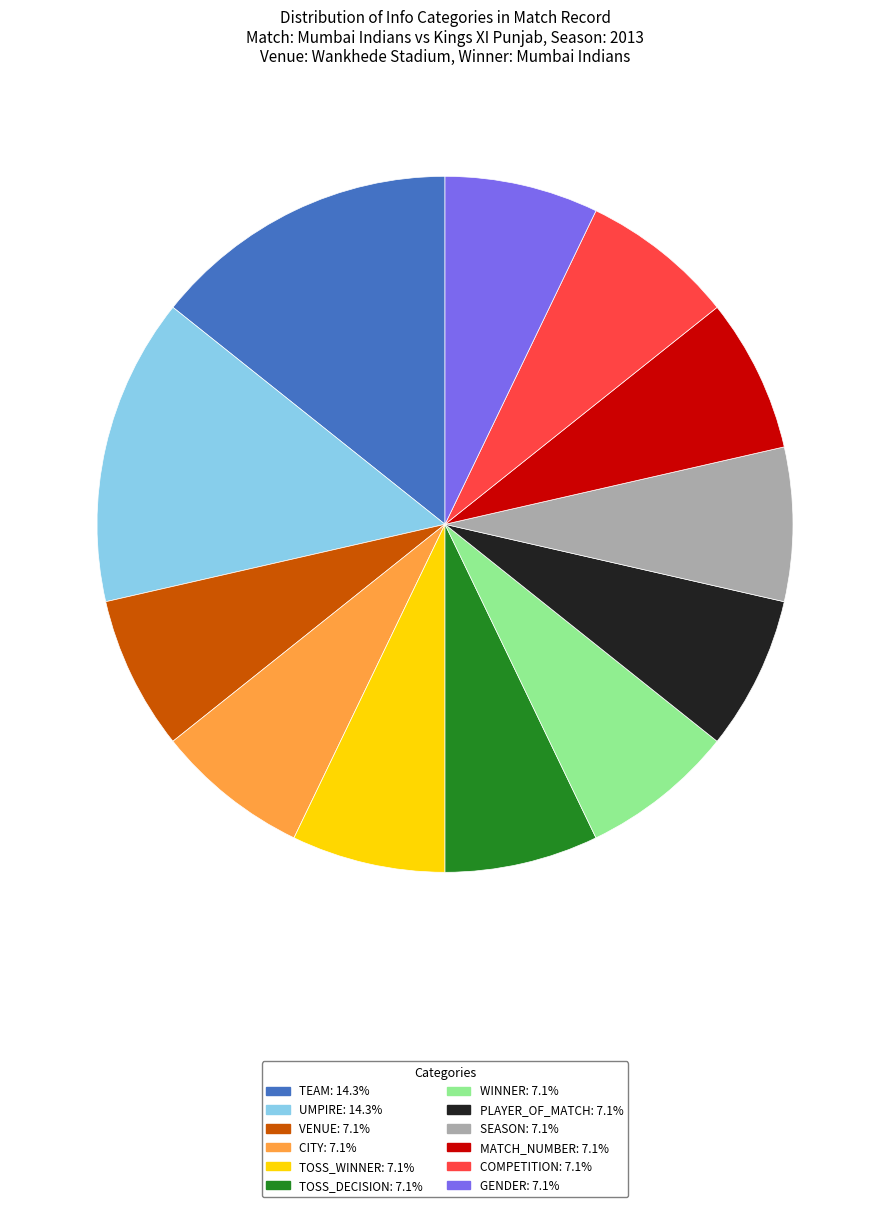

Is there any slice that represents more than half of the pie?

No